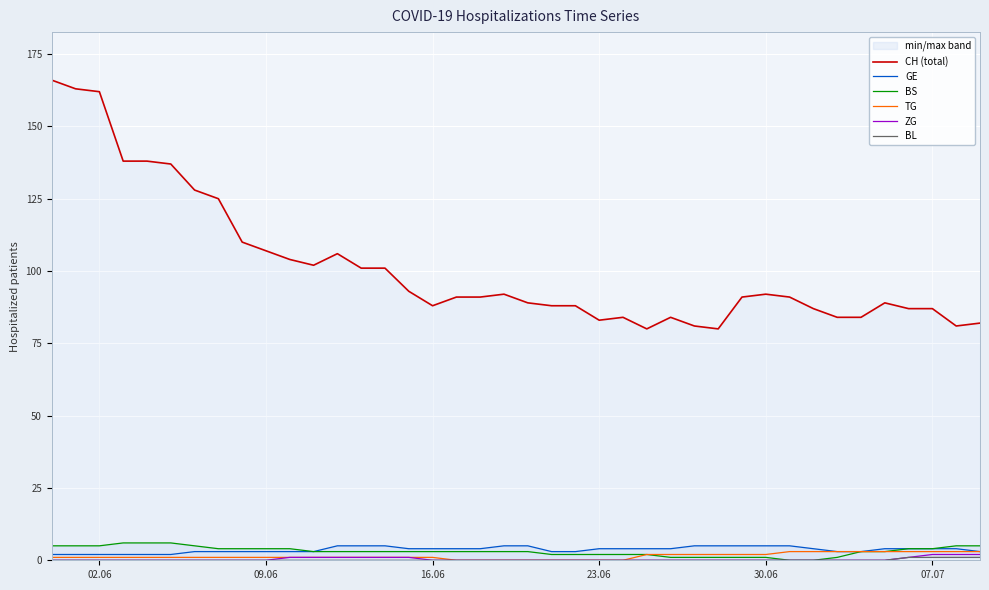

True or false: ZG and CH (total) cross at least once.

False